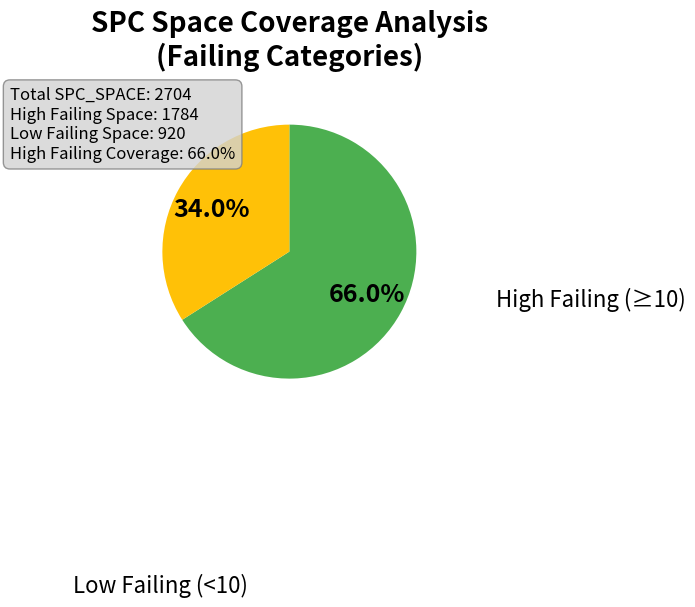

Does any single category account for the majority?

Yes